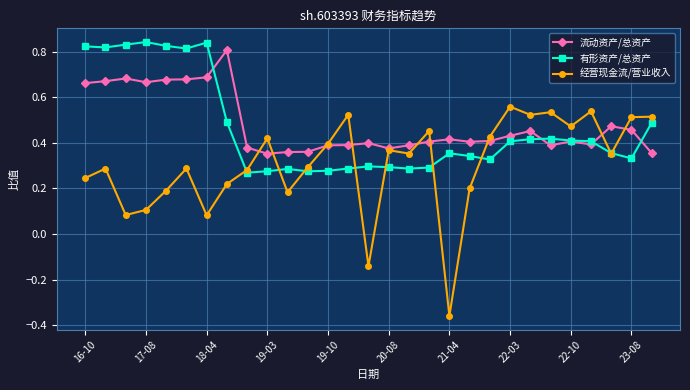

True or false: 有形资产/总资产 has more than 1 interior local peaks.

True